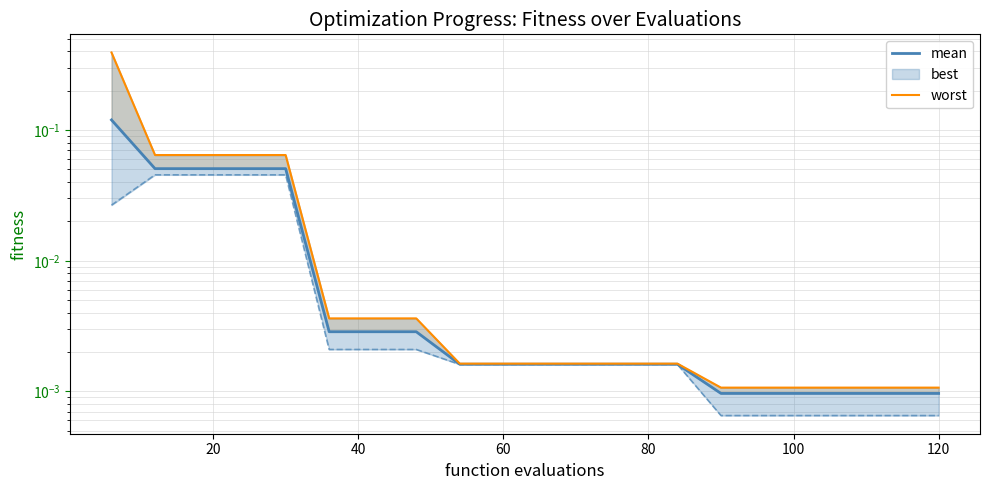

At how many categories does at least one series exceed 0?

20